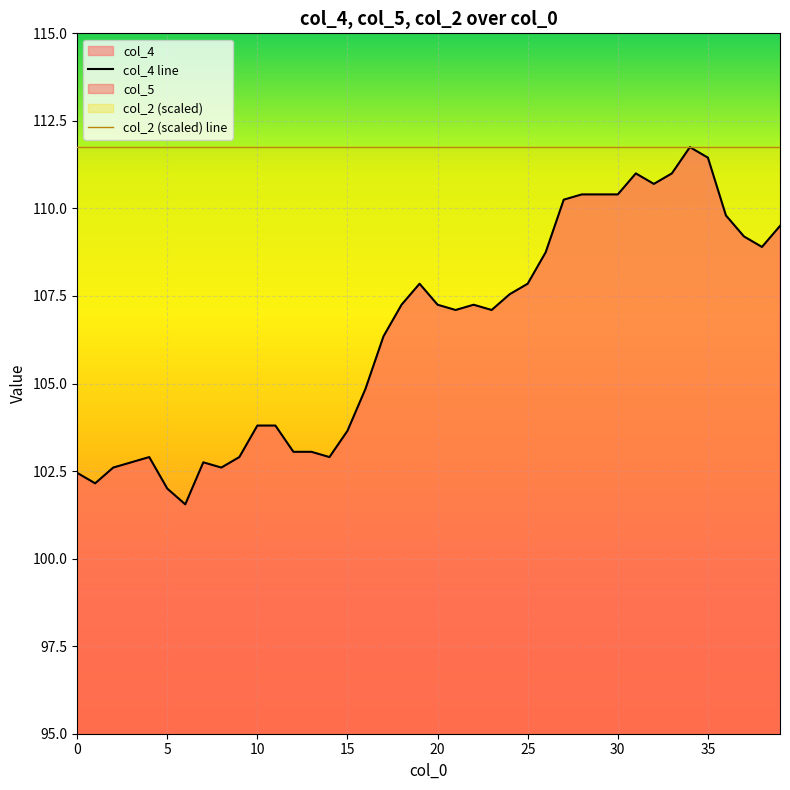

Reading left to right, transcribe all the data shown in this chart.

col_4 line: 102.5	102.2	102.6	102.8	102.9	102.0	101.5	102.8	102.6	102.9	103.8	103.8	103.0	103.0	102.9	103.7	104.8	106.3	107.2	107.8	107.2	107.1	107.2	107.1	107.5	107.8	108.8	110.2	110.4	110.4	110.4	111.0	110.7	111.0	111.8	111.5	109.8	109.2	108.9	109.5
col_2 (scaled) line: 111.8	111.8	111.8	111.8	111.8	111.8	111.8	111.8	111.8	111.8	111.8	111.8	111.8	111.8	111.8	111.8	111.8	111.8	111.8	111.8	111.8	111.8	111.8	111.8	111.8	111.8	111.8	111.8	111.8	111.8	111.8	111.8	111.8	111.8	111.8	111.8	111.8	111.8	111.8	111.8